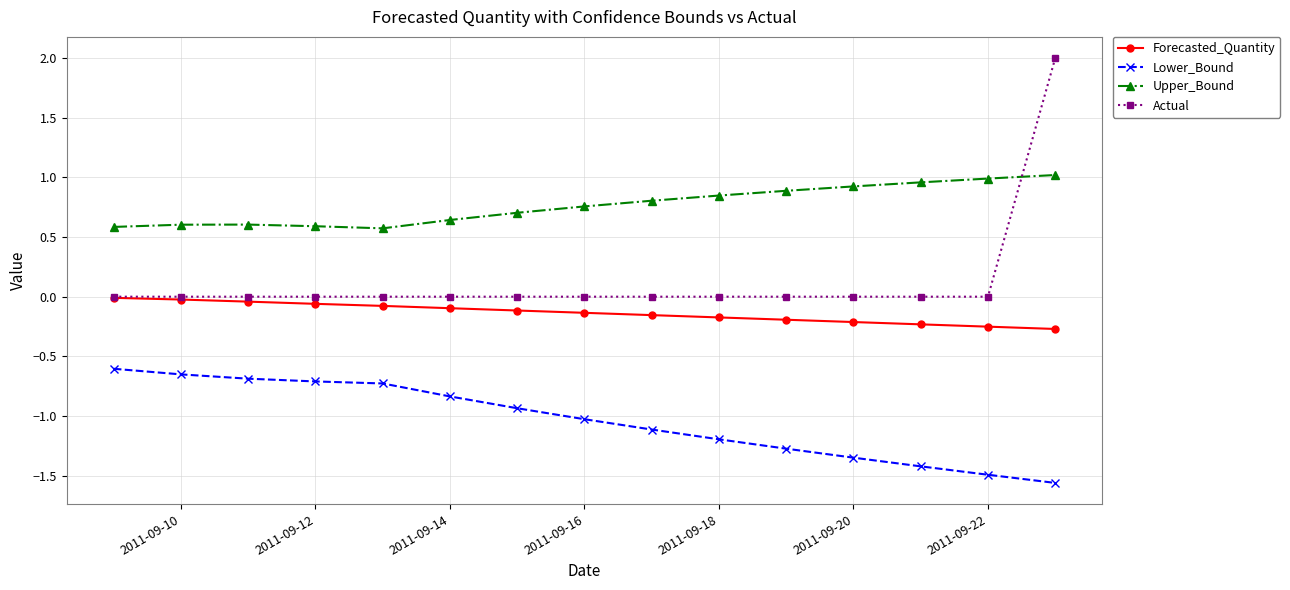

What is the greatest value displayed?

2.0